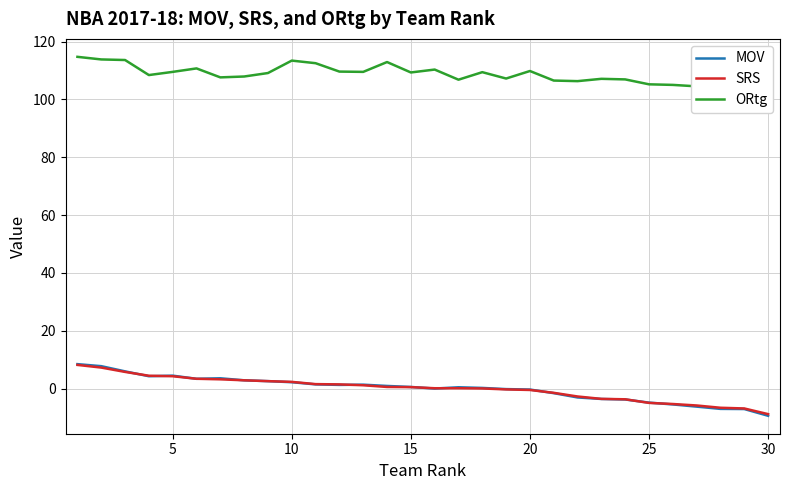

What is the highest value of the SRS series?

8.2